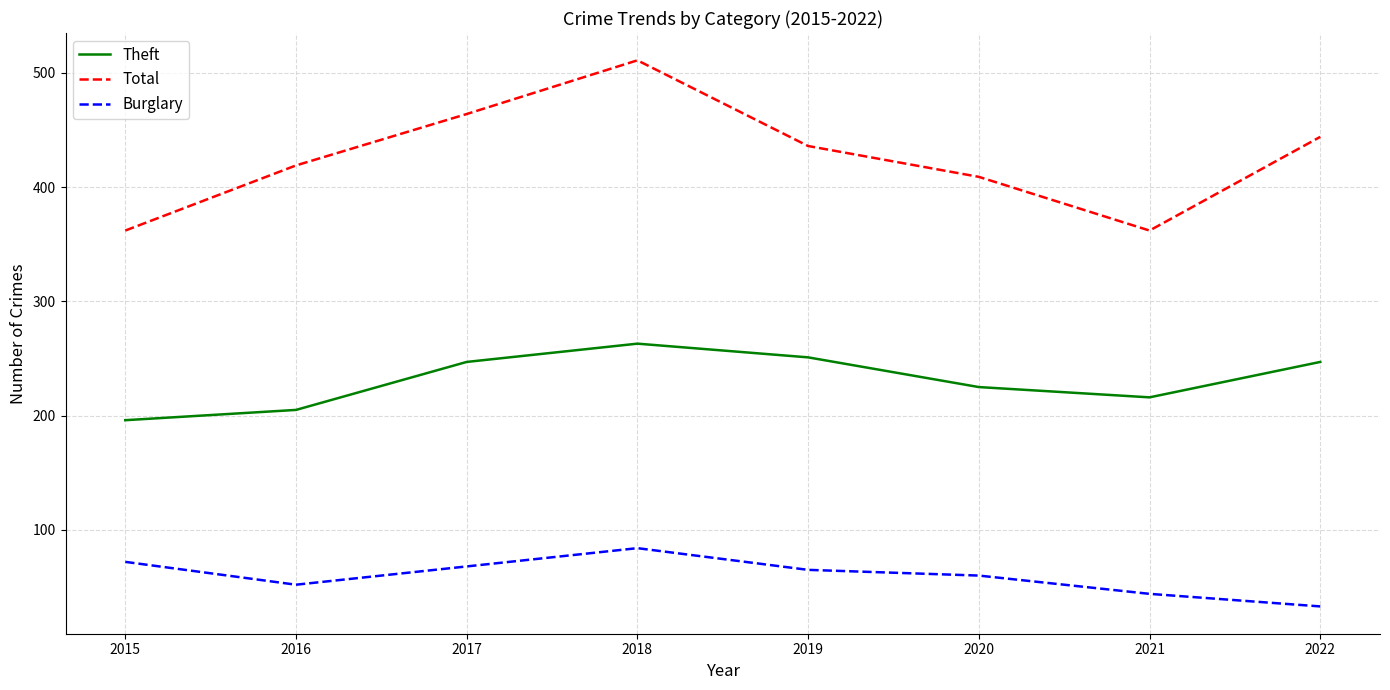

Does the chart have visible grid lines?

Yes